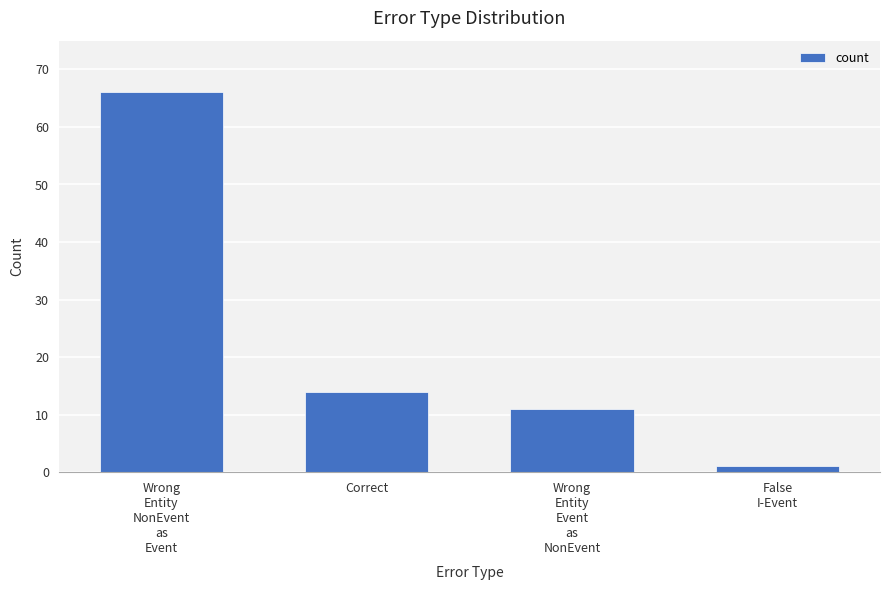

True or false: the data shows 19 at Correct.

False